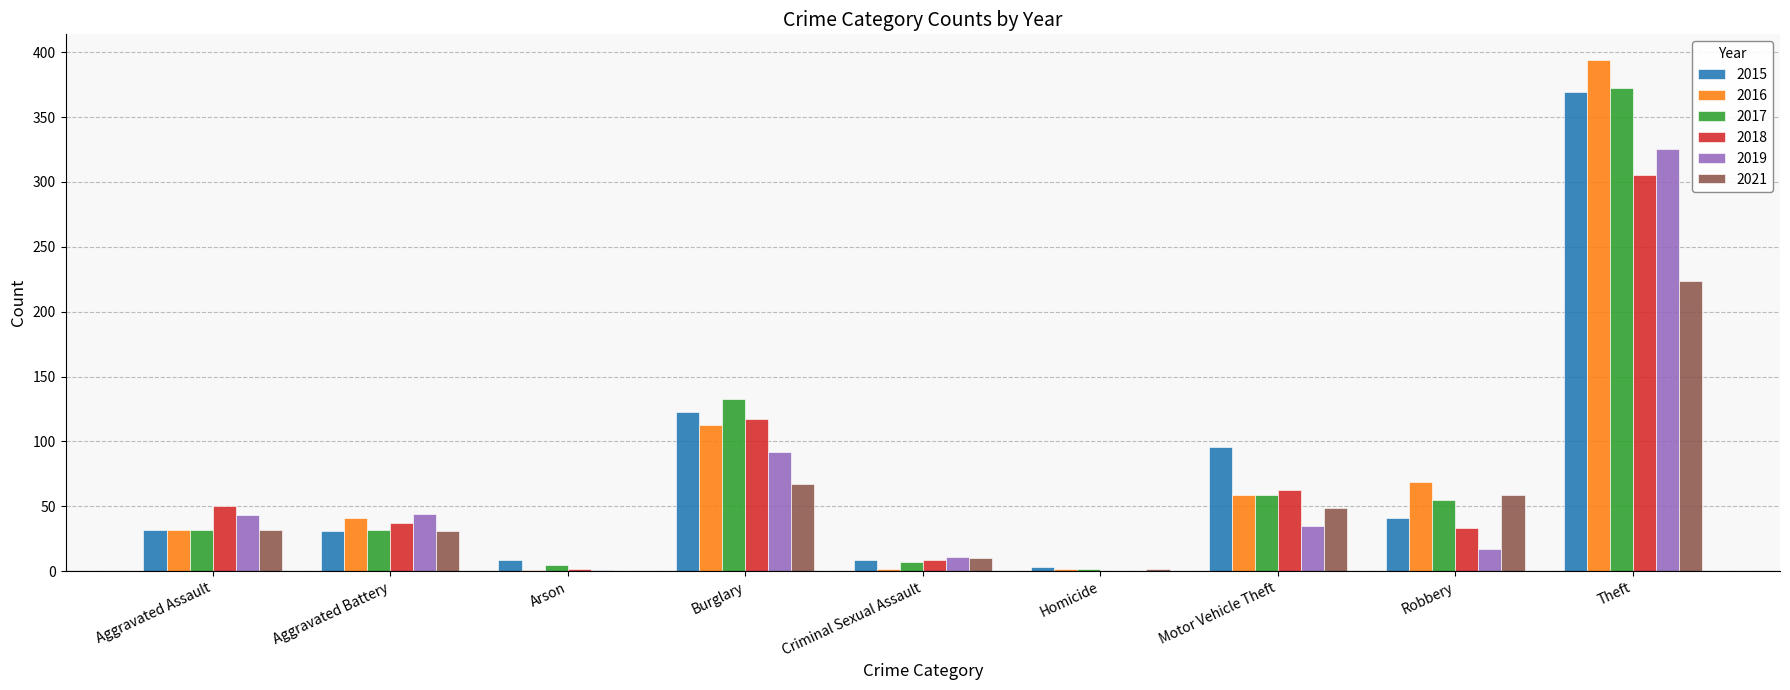

Is it true that 2019 equals 0 at Homicide?

True